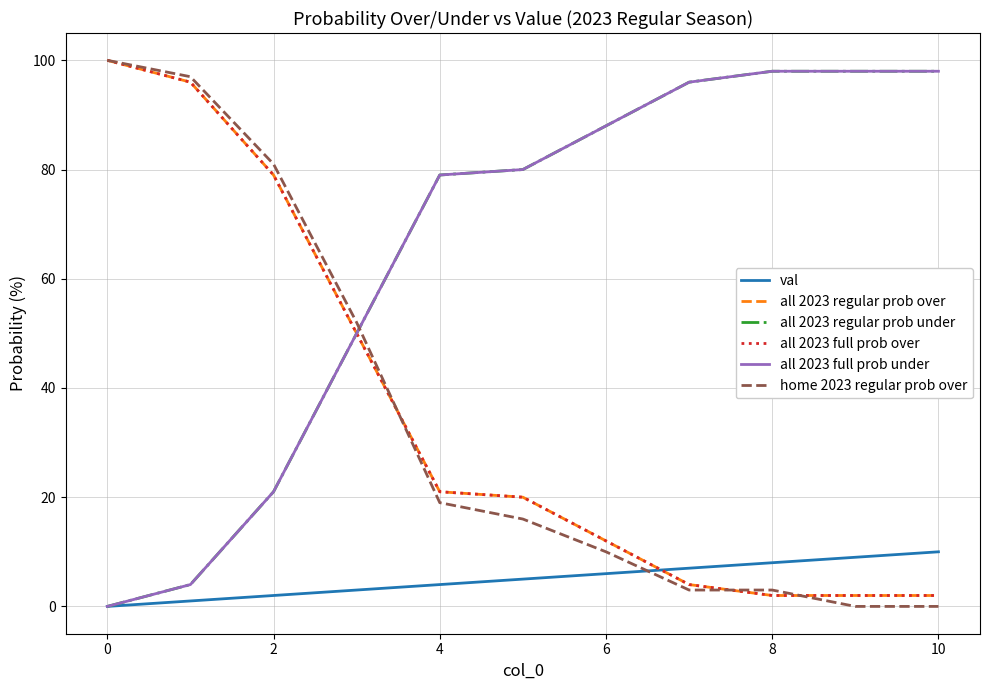

Which series has the largest total across all categories?

all 2023 regular prob under